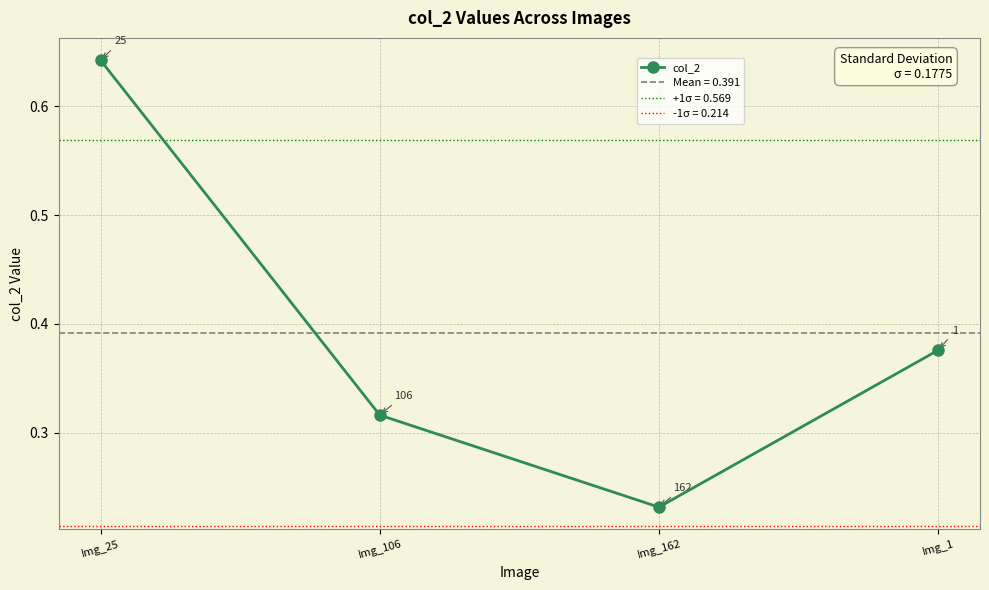

Rank the categories by value from lowest to highest.

Img_162, Img_106, Img_1, Img_25